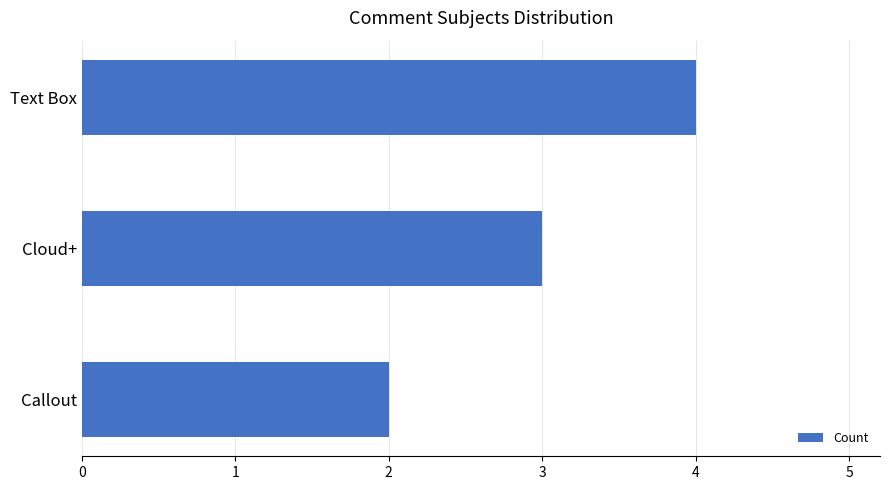

How many data points does each series have?

3